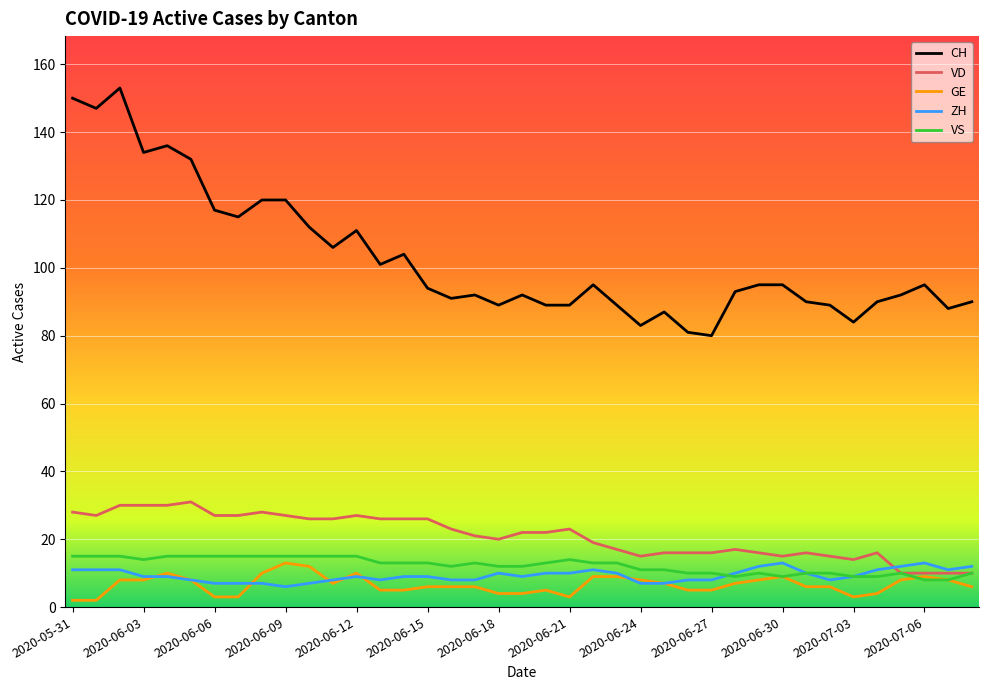

True or false: GE and CH intersect in this chart.

False